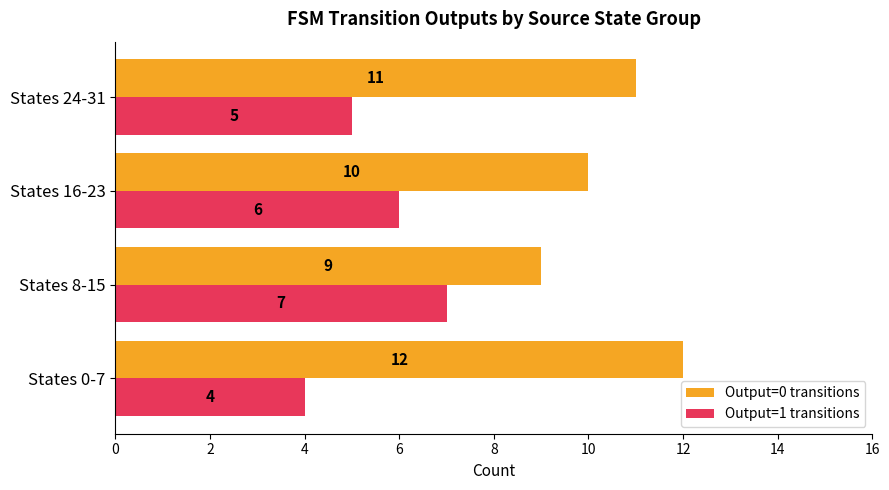

What is the sum of all Output=1 transitions values?

22